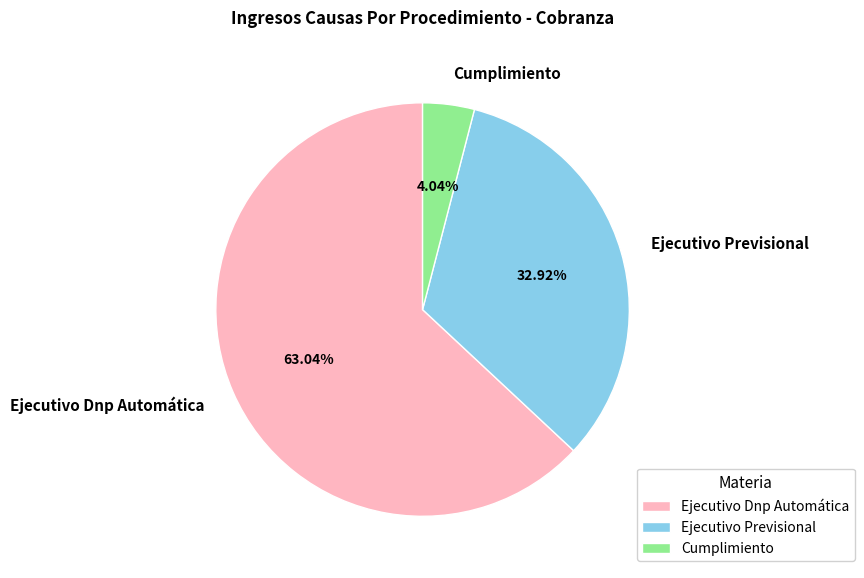

How many segments does this pie chart have?

3